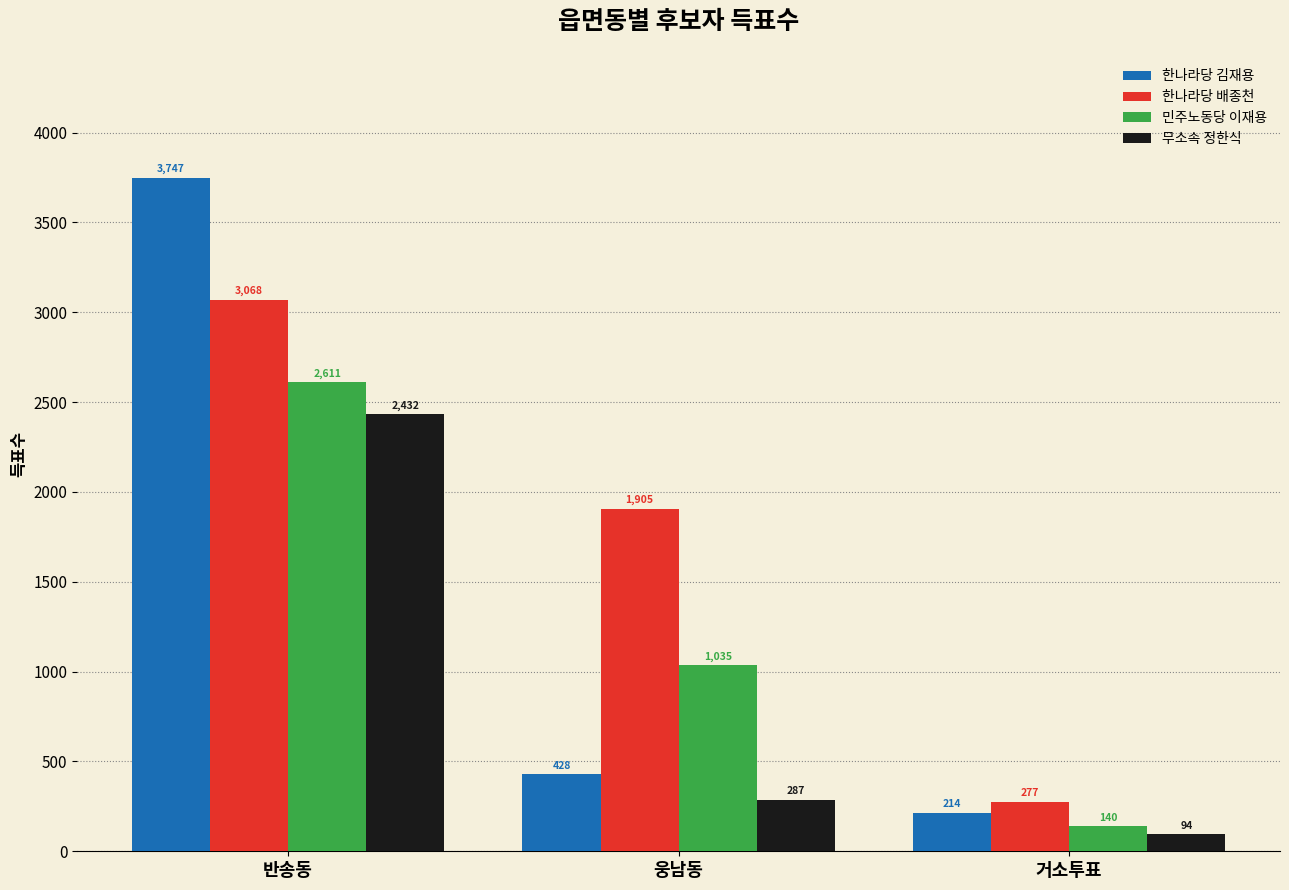

At which label is 한나라당 배종천 closest to 1672?

웅남동